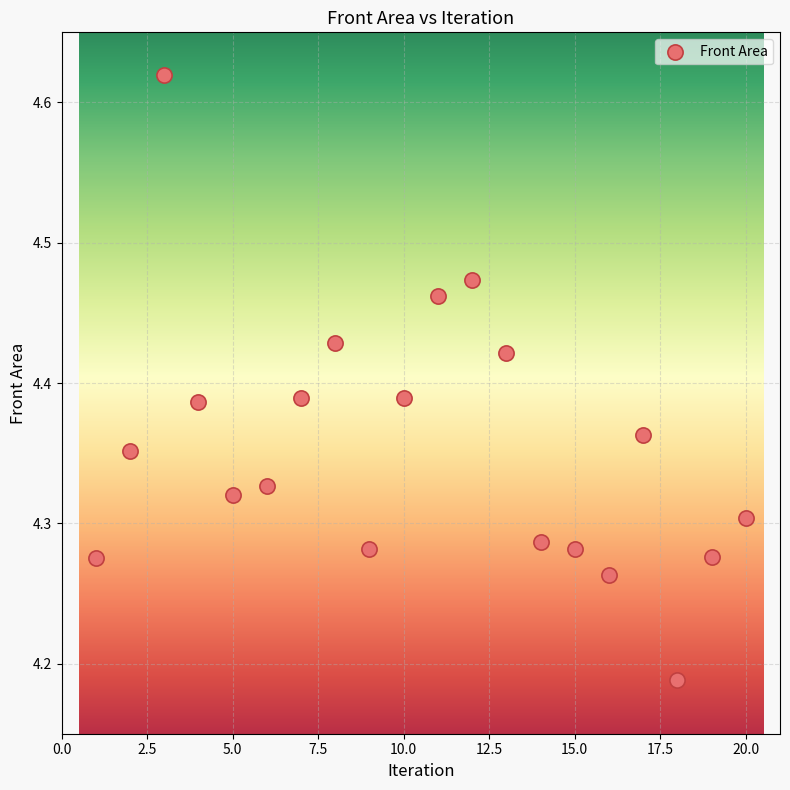

What is the range of Y values (max minus min)?

0.4